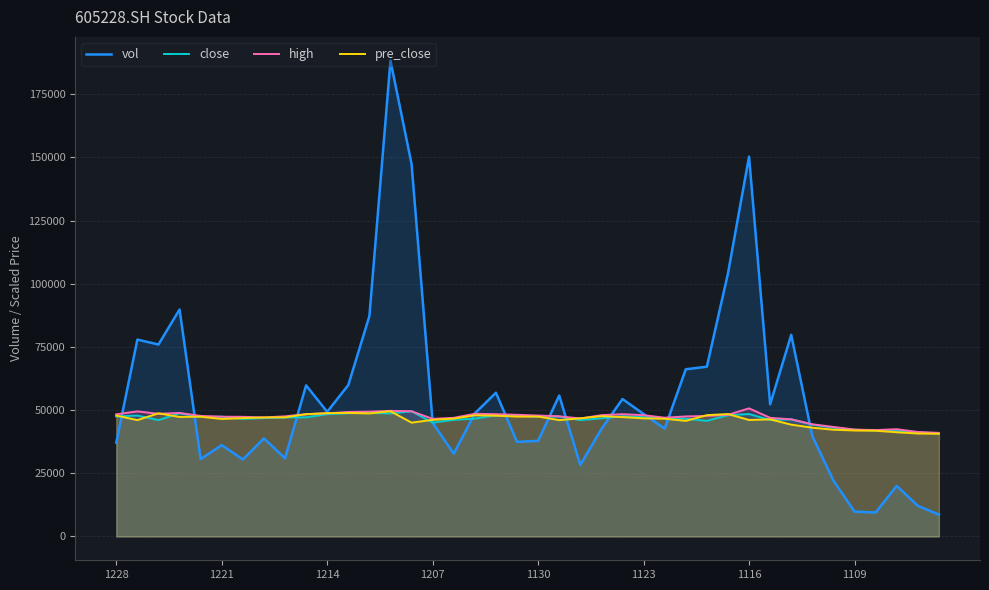

What is the greatest value displayed?

188256.3